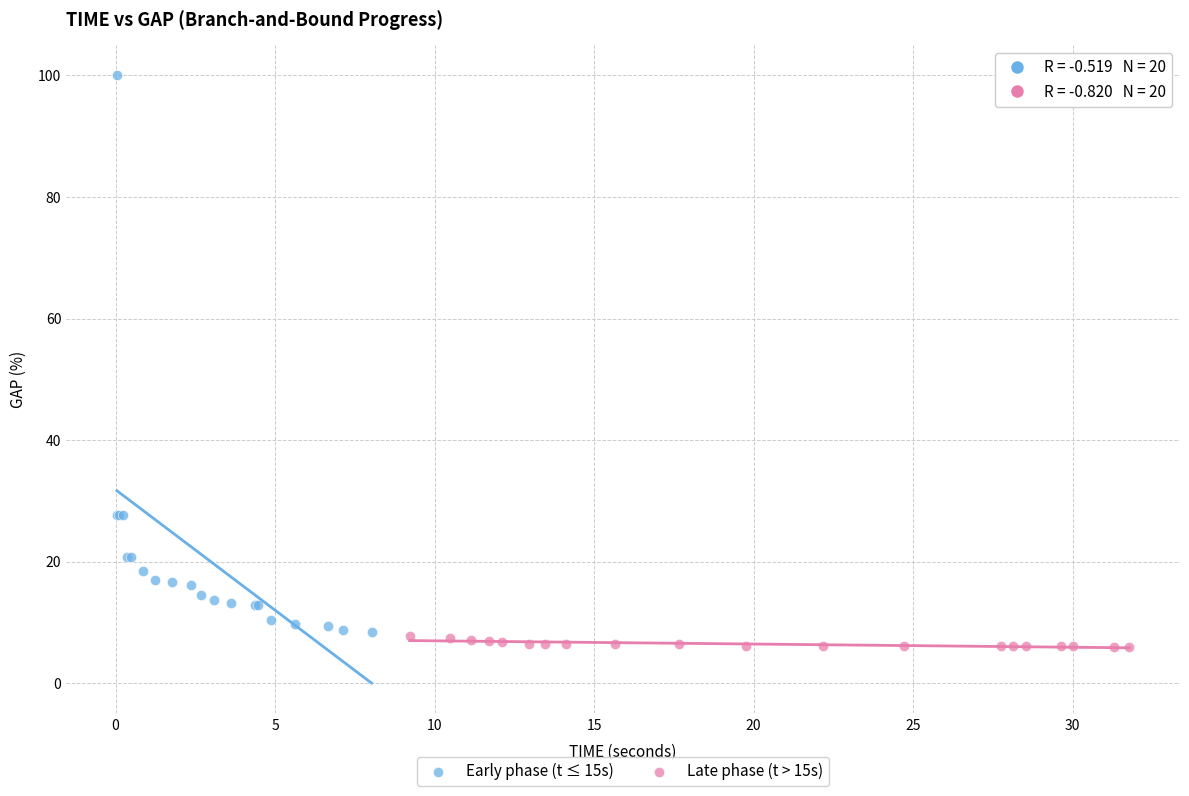

Which series has the largest Y range (max minus min)?

Early phase (t ≤ 15s)